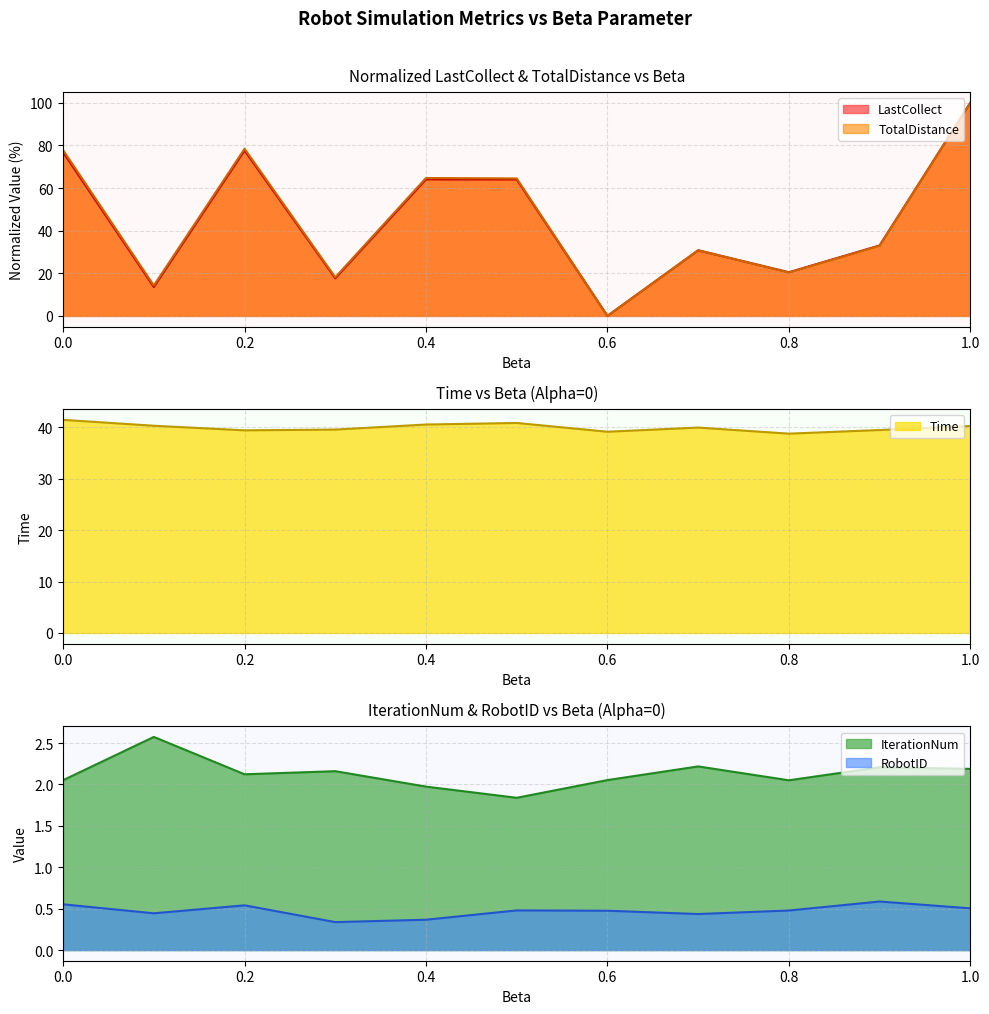

Which series has the largest range (max minus min)?

LastCollect